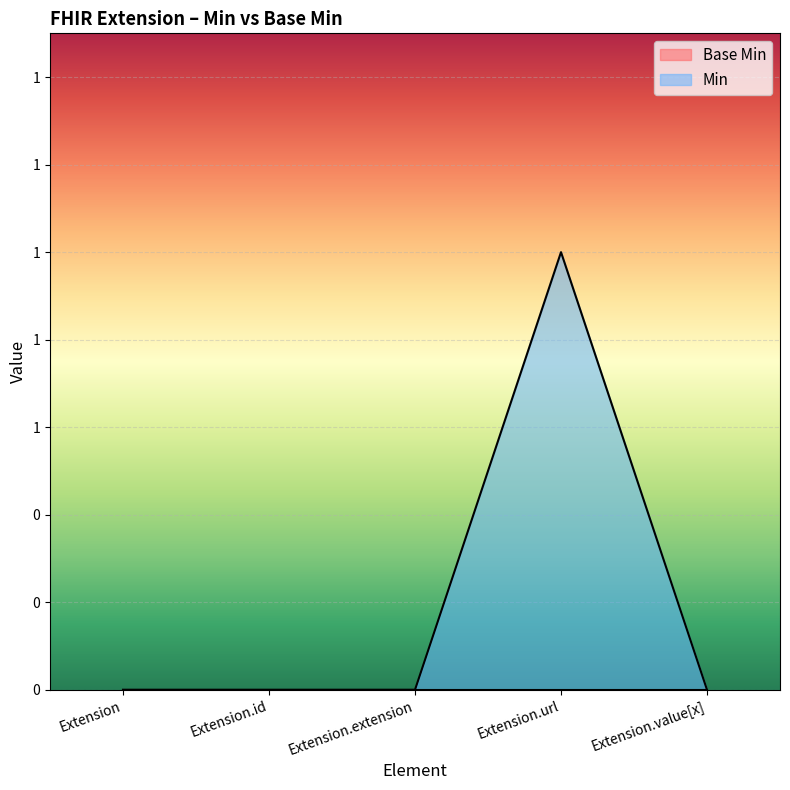

Between Extension.id and Extension.extension, which is larger?

Extension.id